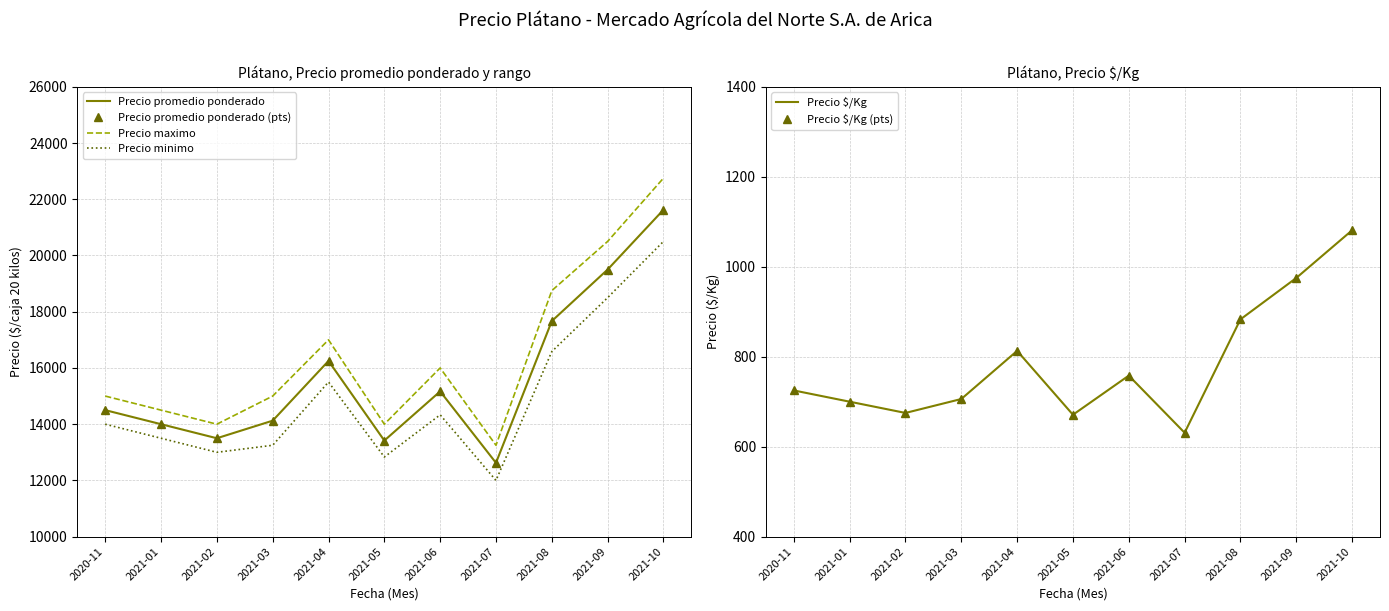

What is the difference between the maximum and minimum values in the Precio $/Kg (pts) series?

450